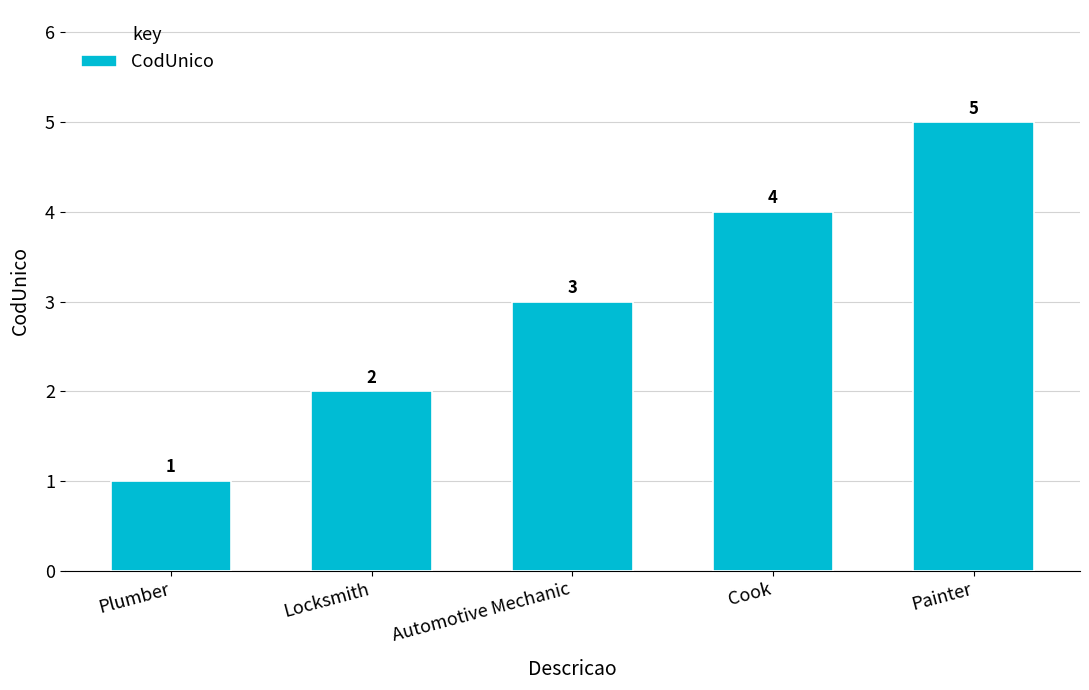

How many bars are there in total?

5